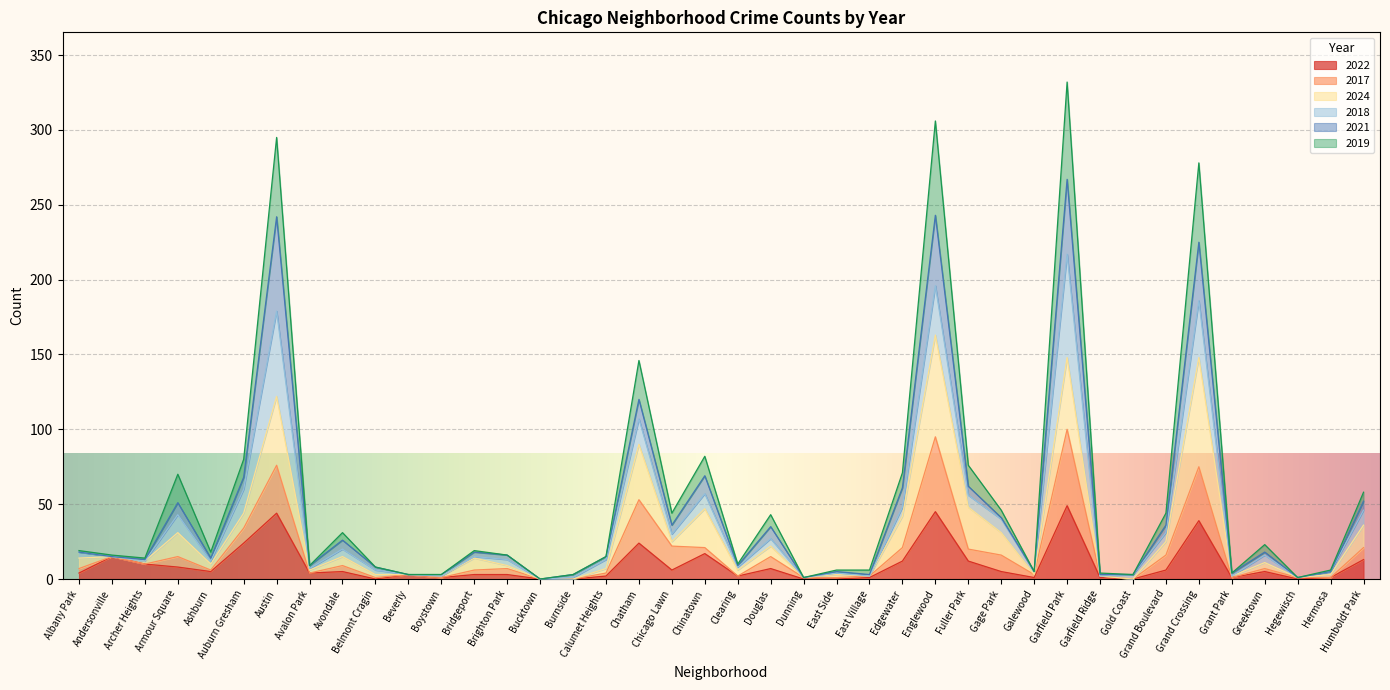

What is the total value across all series at Avondale?

31